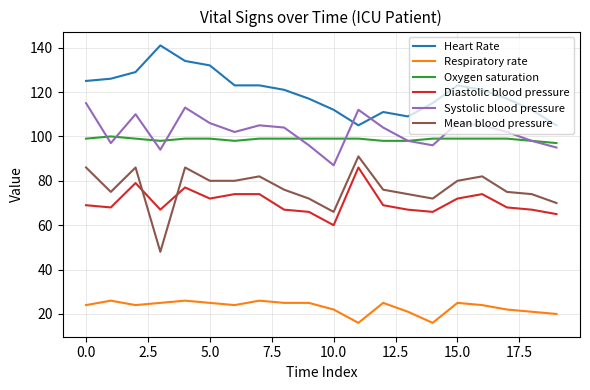

Rank the series by their maximum value, from lowest to highest.

Respiratory rate, Diastolic blood pressure, Mean blood pressure, Oxygen saturation, Systolic blood pressure, Heart Rate